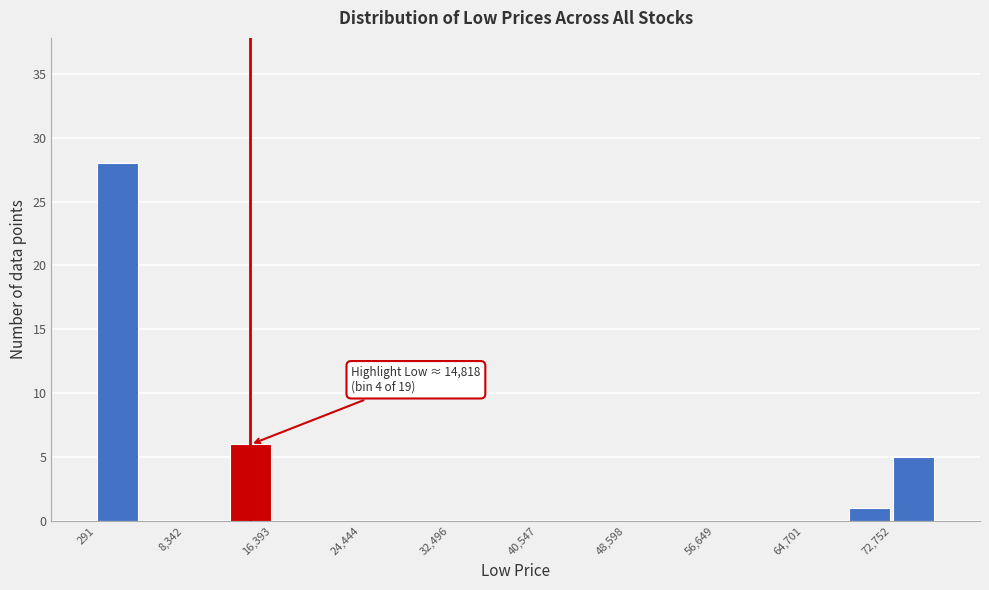

Which range on the x-axis has the tallest bar?

0 to 4000